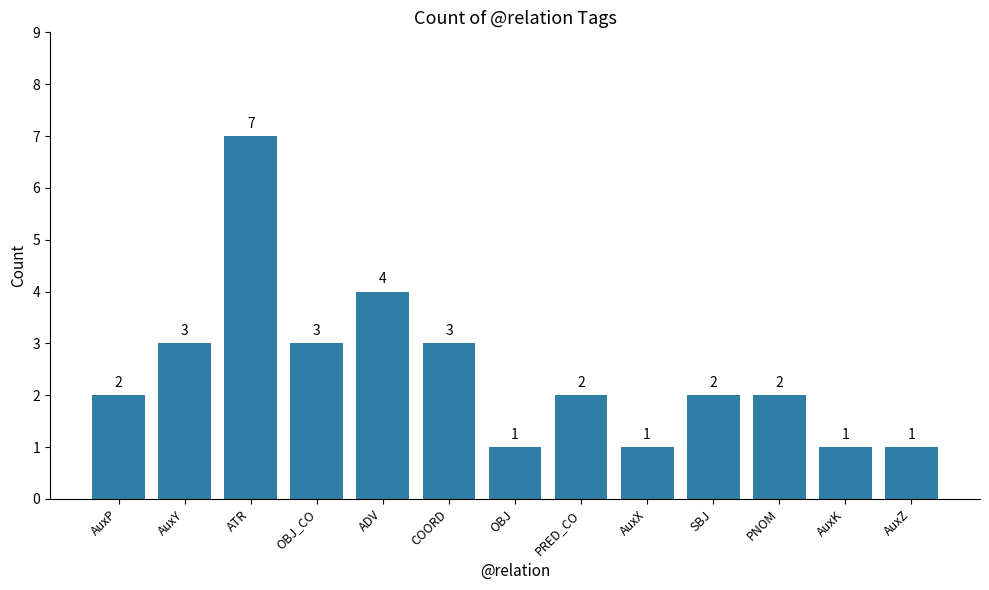

Are the bars grouped side by side (vs. stacked)?

No